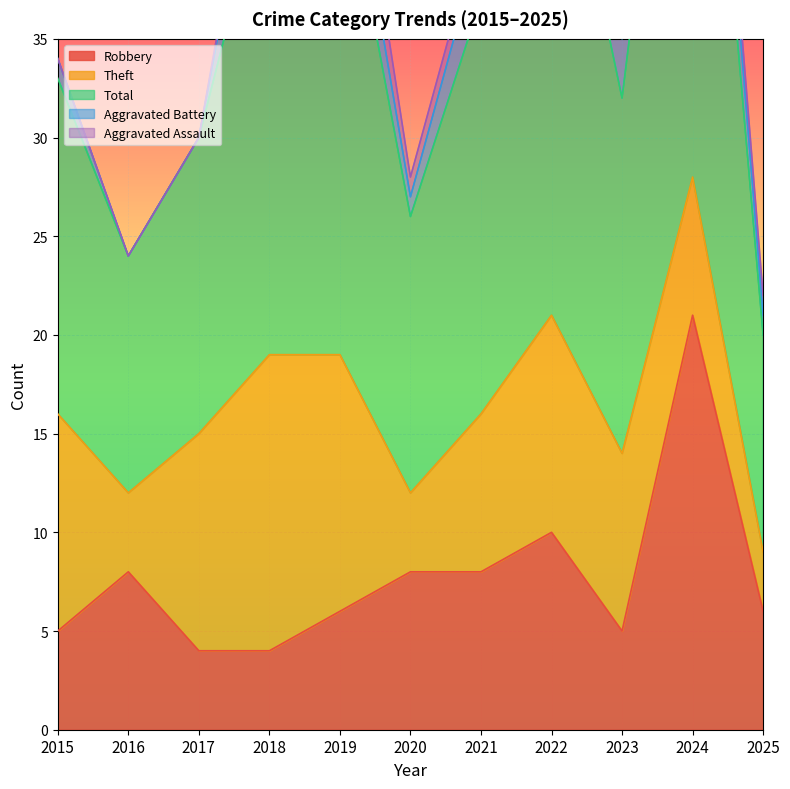

How many interior local peaks does the Aggravated Battery series have?

3